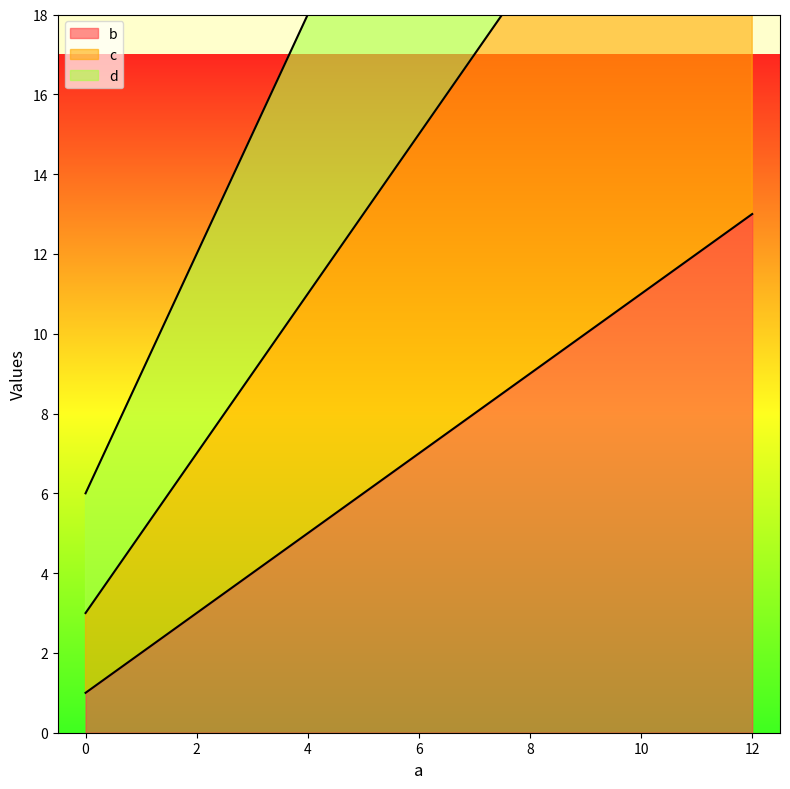

True or false: c has more than 0 interior local peaks.

False